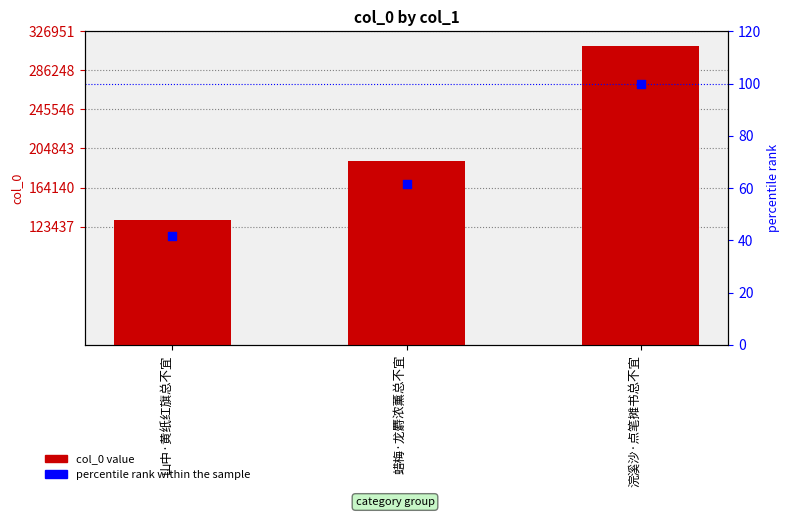

Which series has the largest total across all categories?

col_0